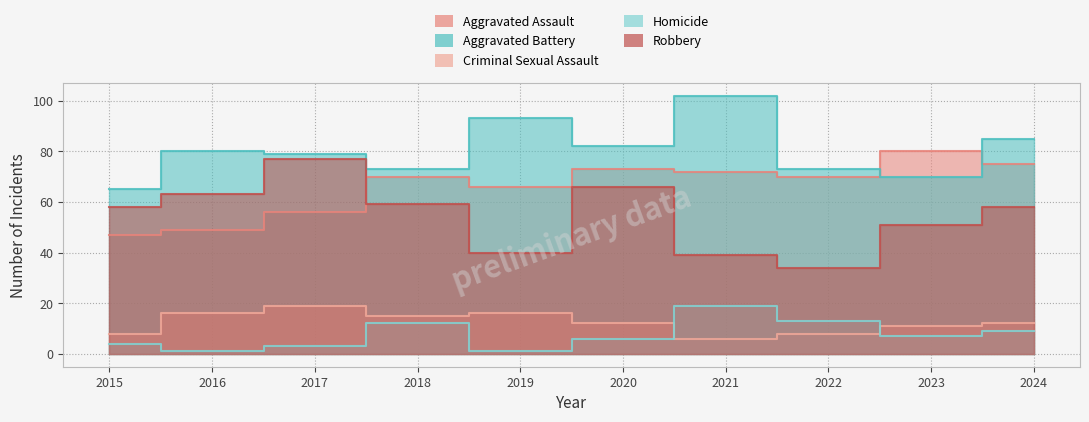

What are all the series names shown in the legend?

Aggravated Assault, Aggravated Battery, Criminal Sexual Assault, Homicide, Robbery